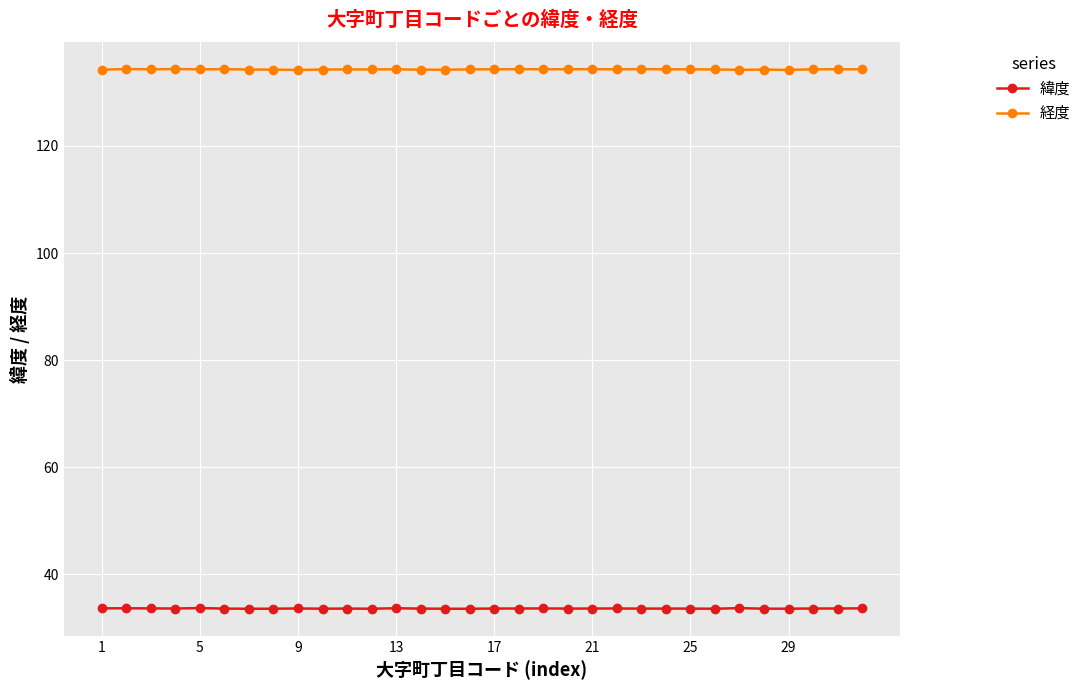

List the series in order of their overall mean, lowest first.

緯度, 経度